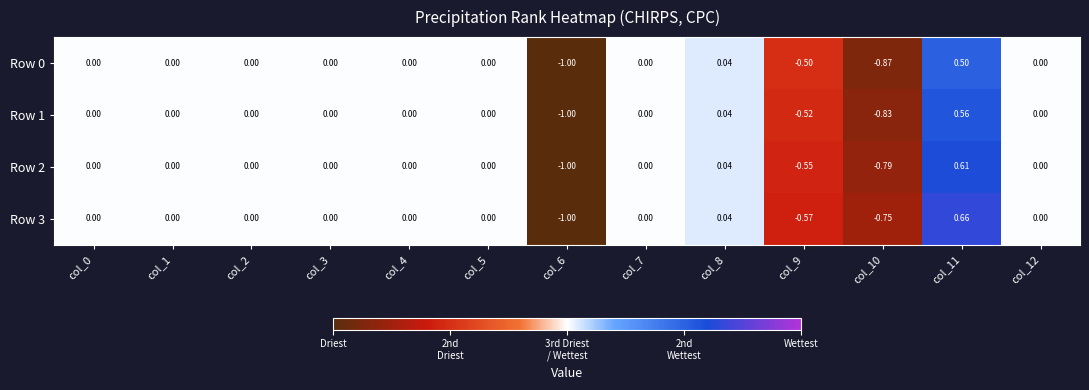

Is the value of Row 3 at col_8 greater than the value of Row 2 at col_7?

Yes